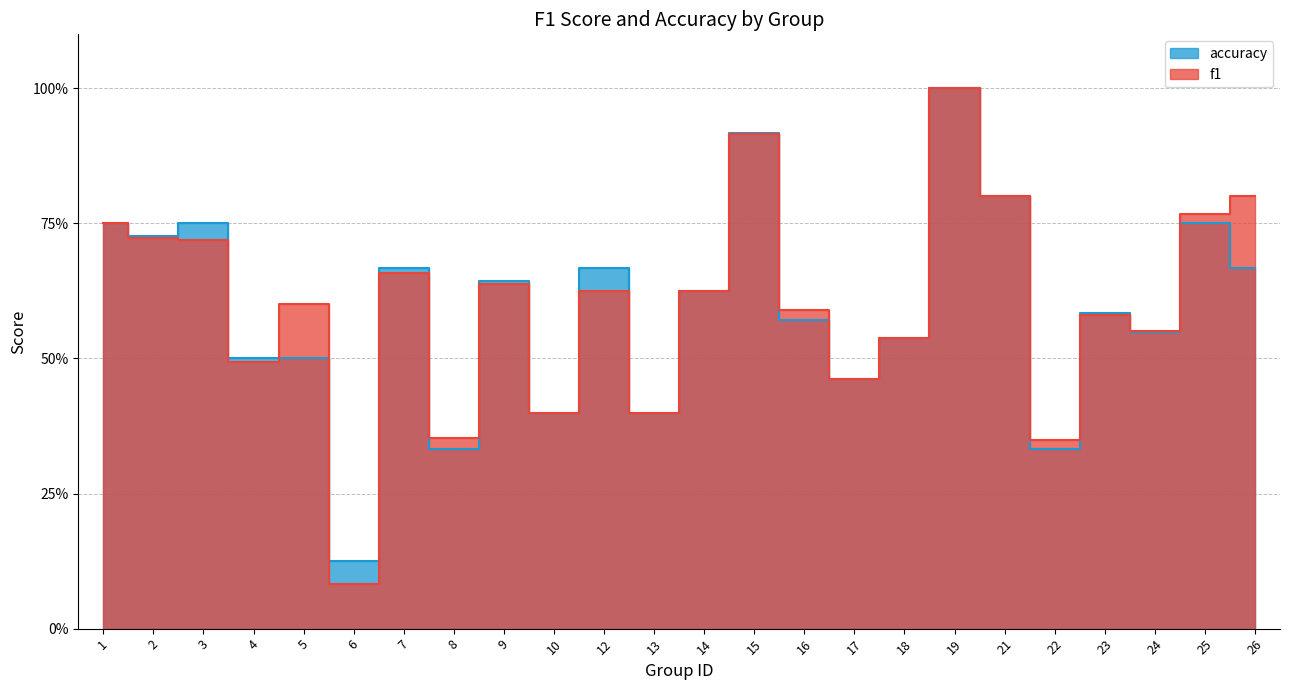

Between which two adjacent categories do f1 and accuracy first intersect?

4 and 5